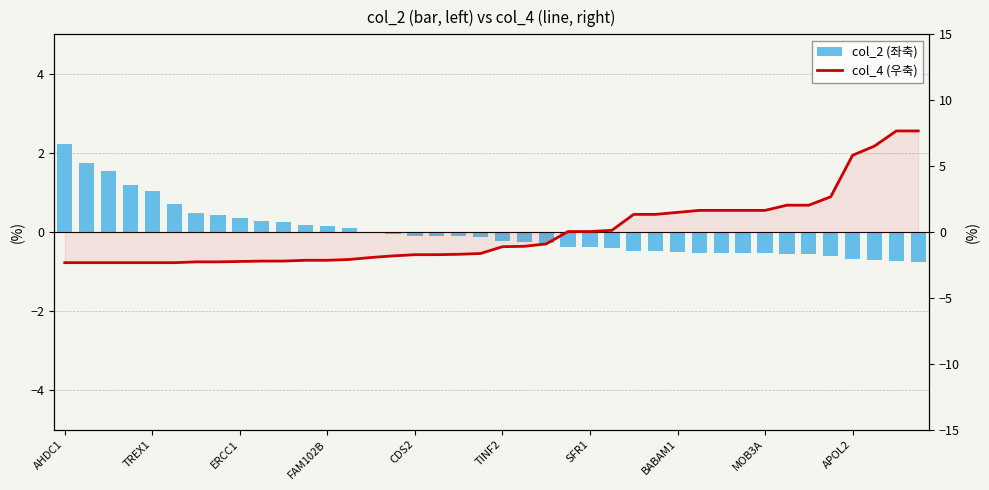

Is it true that col_4 (우축) equals 0.0 at 23?

False